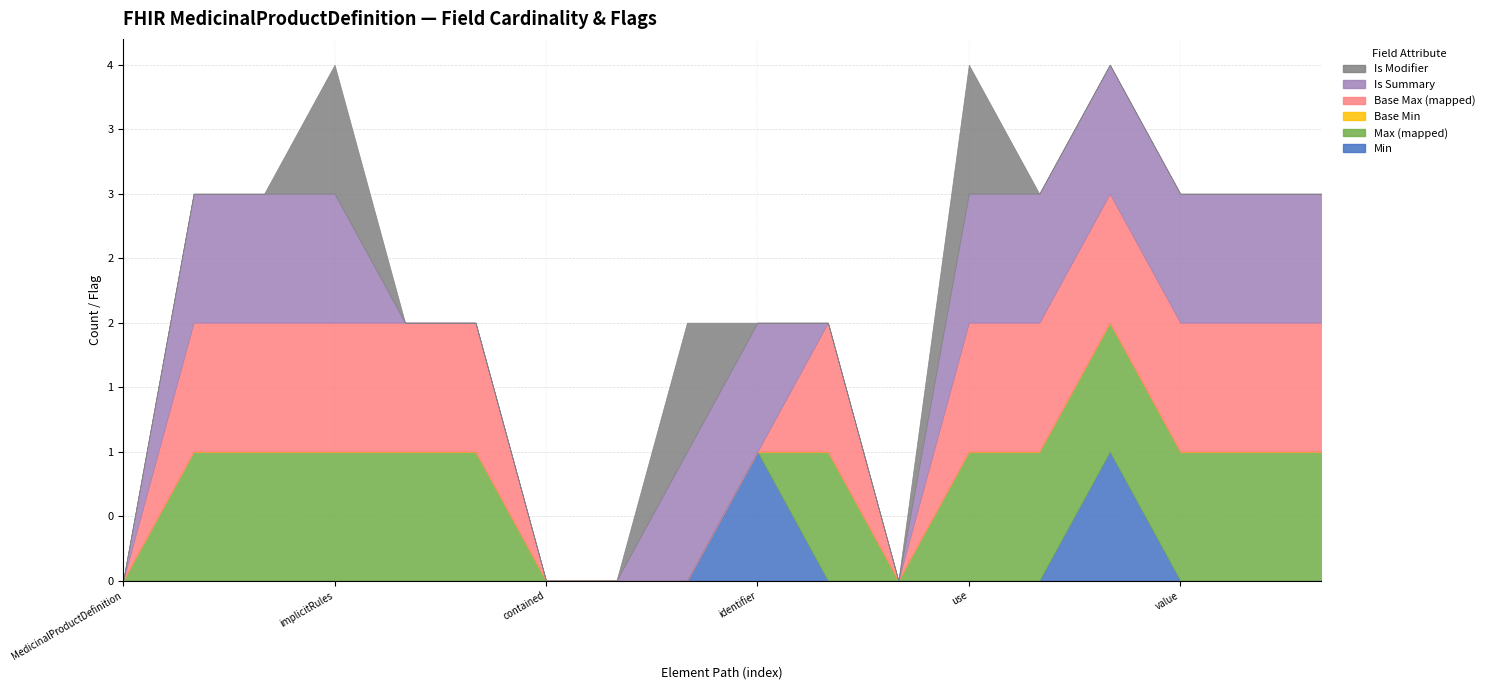

How many categories are shown in the chart?

18